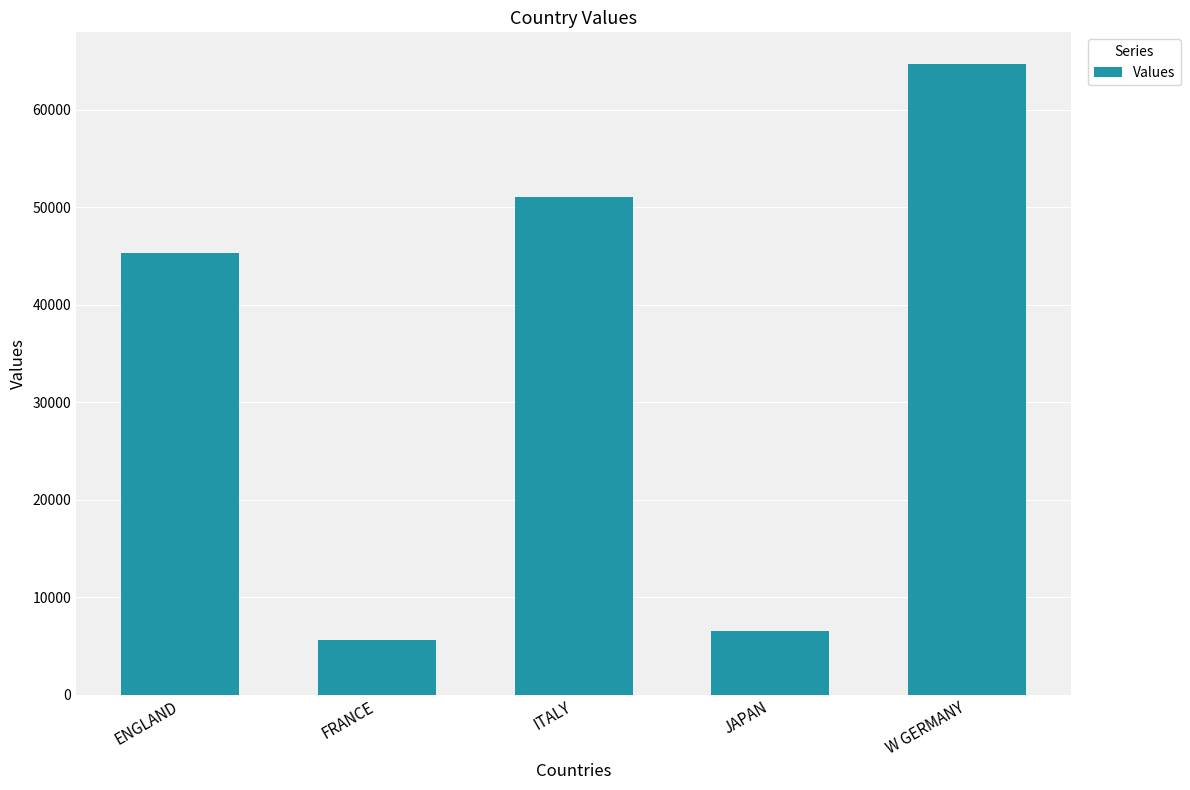

Is it true that the value at FRANCE is 5610?

True